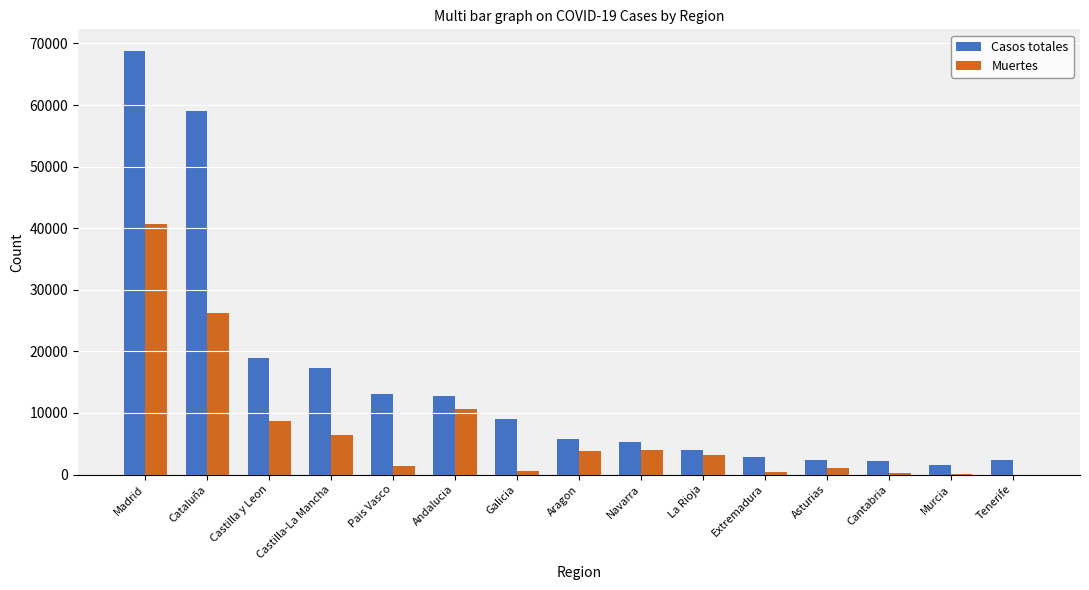

Does the chart contain stacked bars?

No